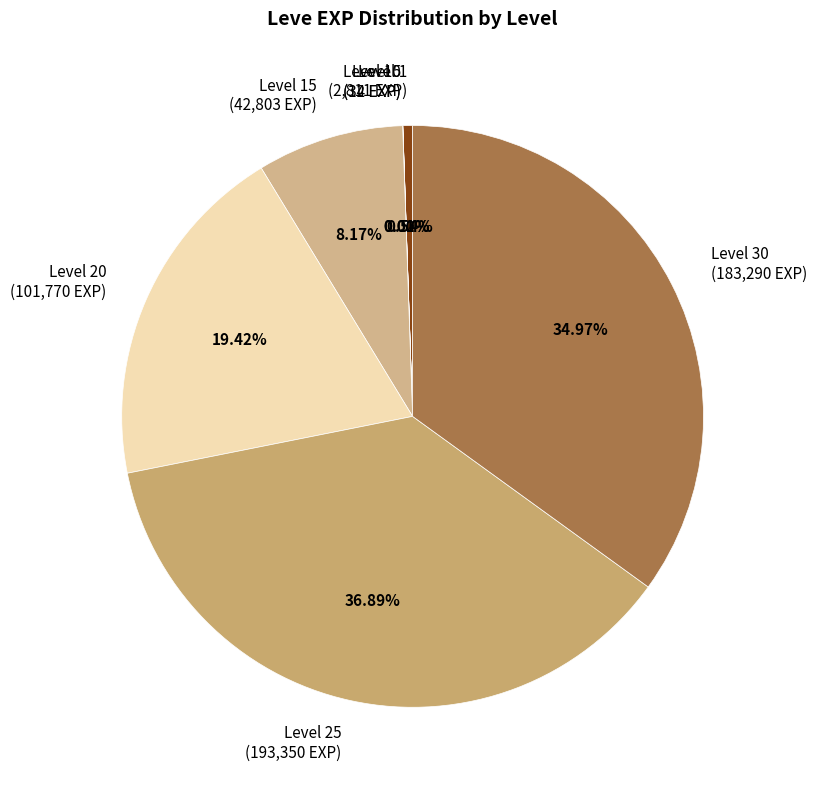

Which has a higher value, Level 20 (101,770 EXP) or Level 15 (42,803 EXP)?

Level 20 (101,770 EXP)